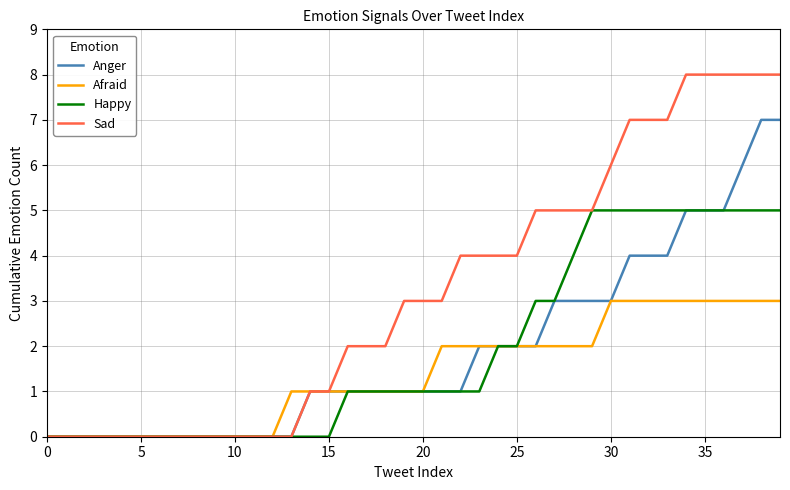

What is the maximum value for Sad?

8